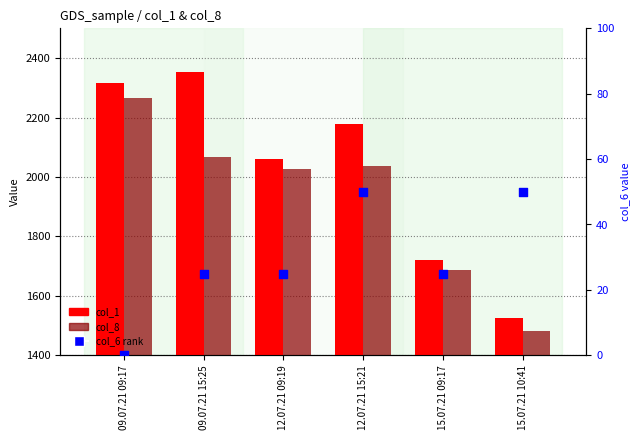

What is the total value across all series at 12.07.21 09:19?

4113.0